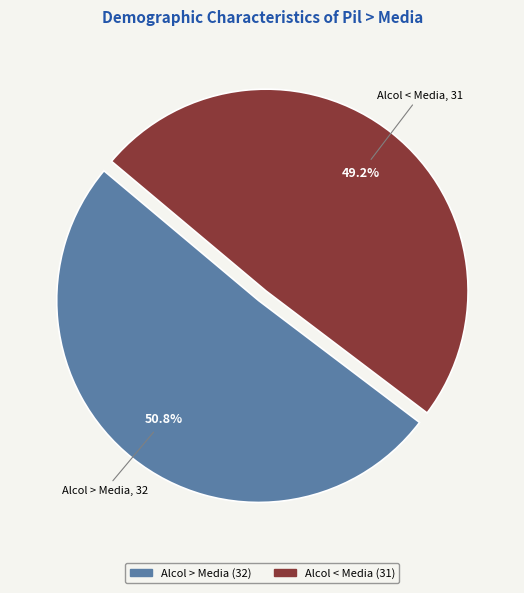

How many segments does this pie chart have?

2